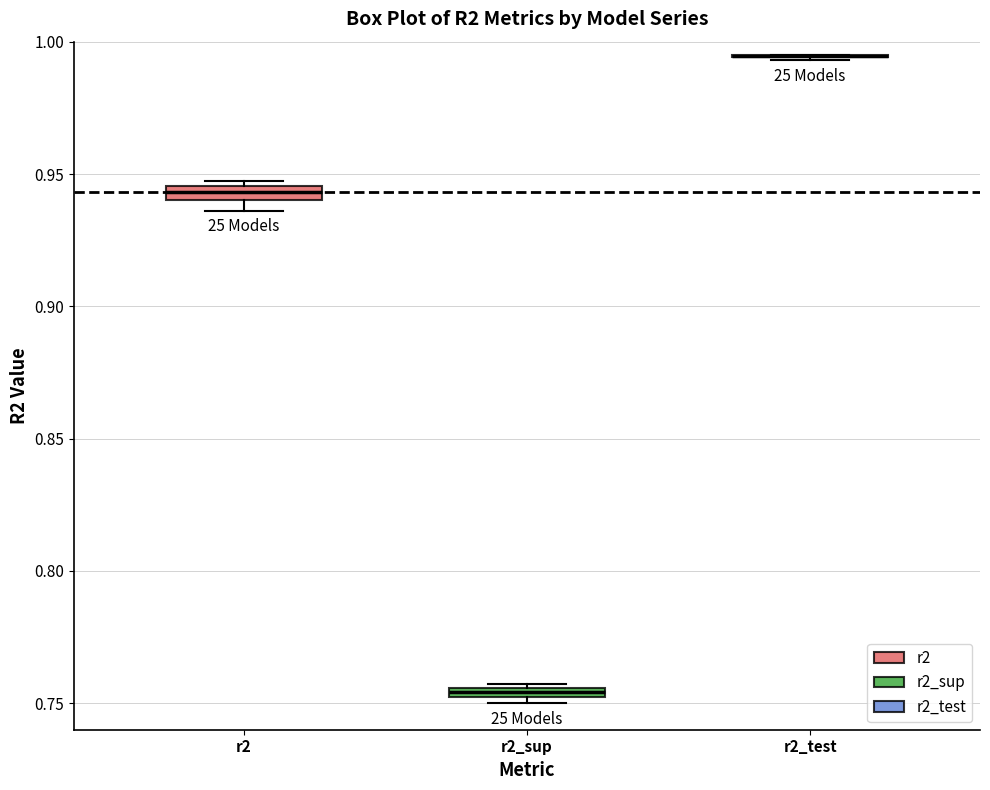

Where is the lower edge of the box for r2_sup on the y-axis? The values are not printed on the chart, so give them approximately, as read against the axis.

0.750